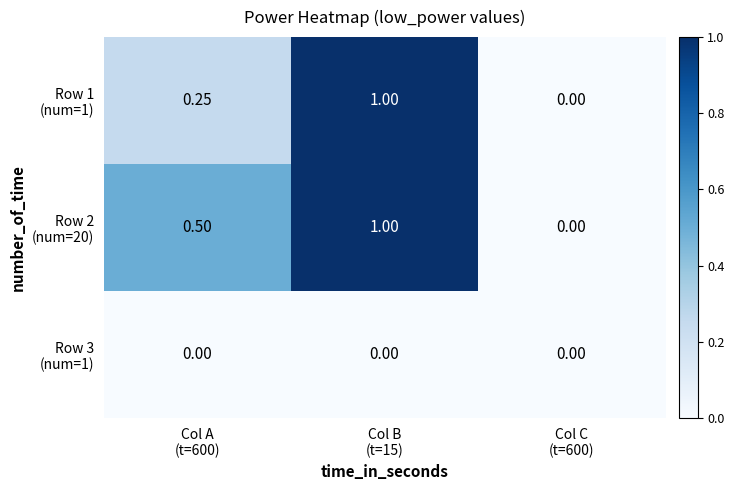

Which label corresponds to the largest value in the chart?

Col B
(t=15)